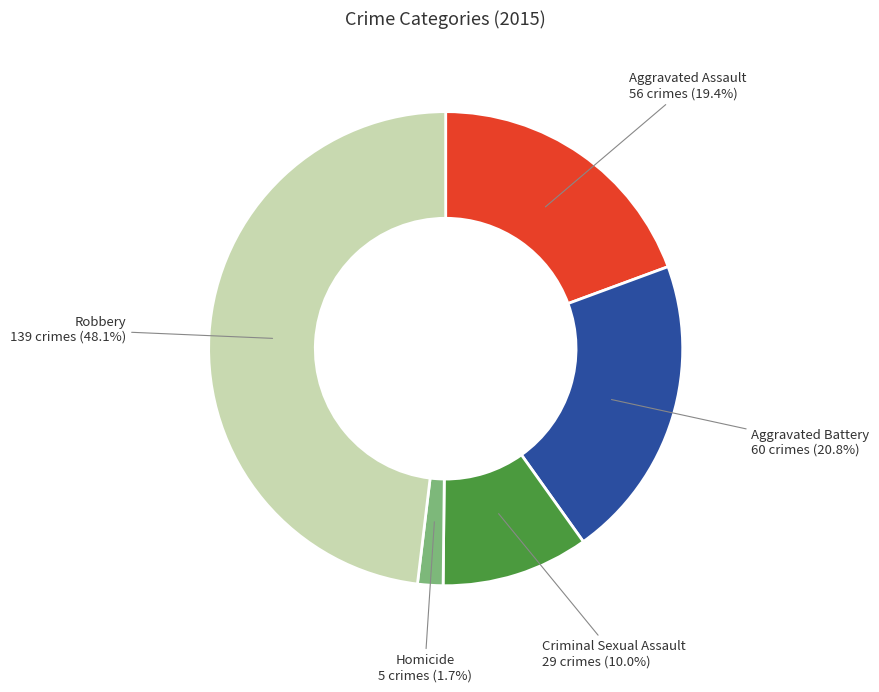

Is there any slice that represents more than half of the pie?

No